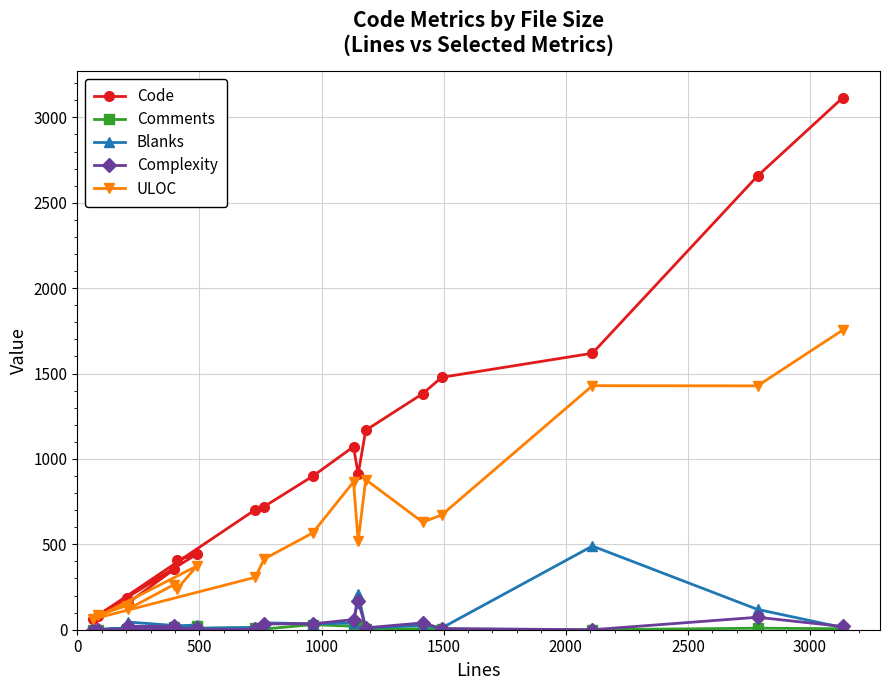

The value of Comments at 10 is 35. True or false?

False